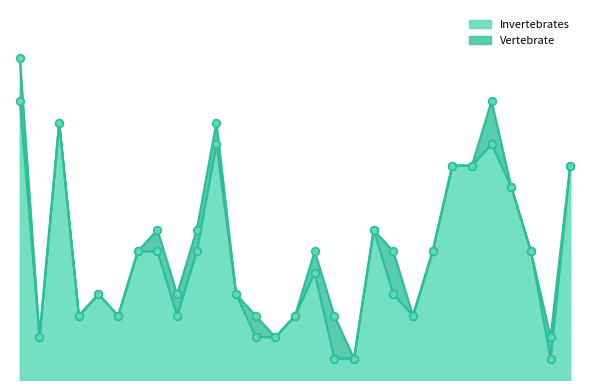

Approximately how many times larger is the value at R8 compared to R5?

1.5